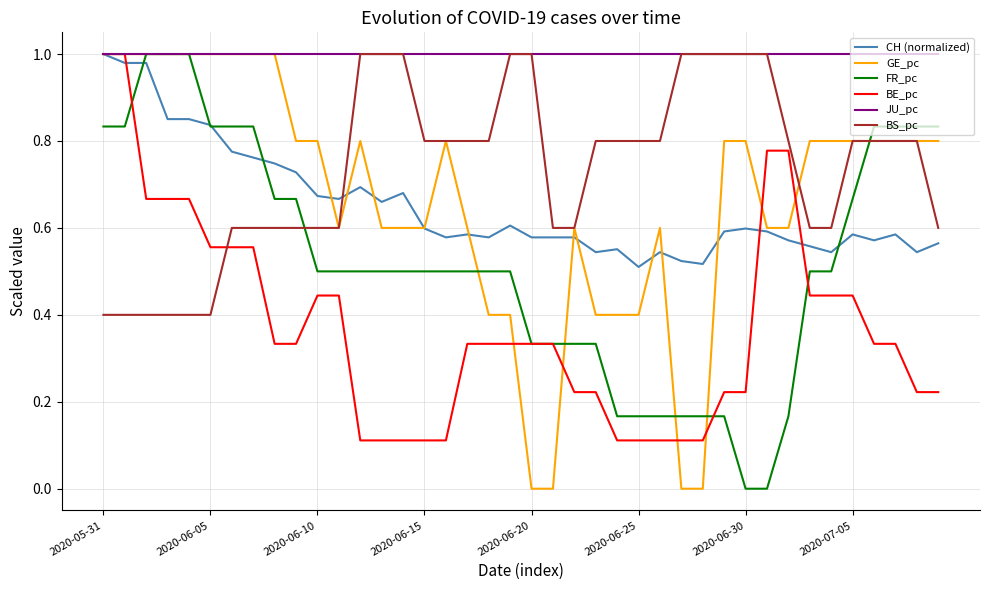

True or false: FR_pc and BS_pc intersect in this chart.

True